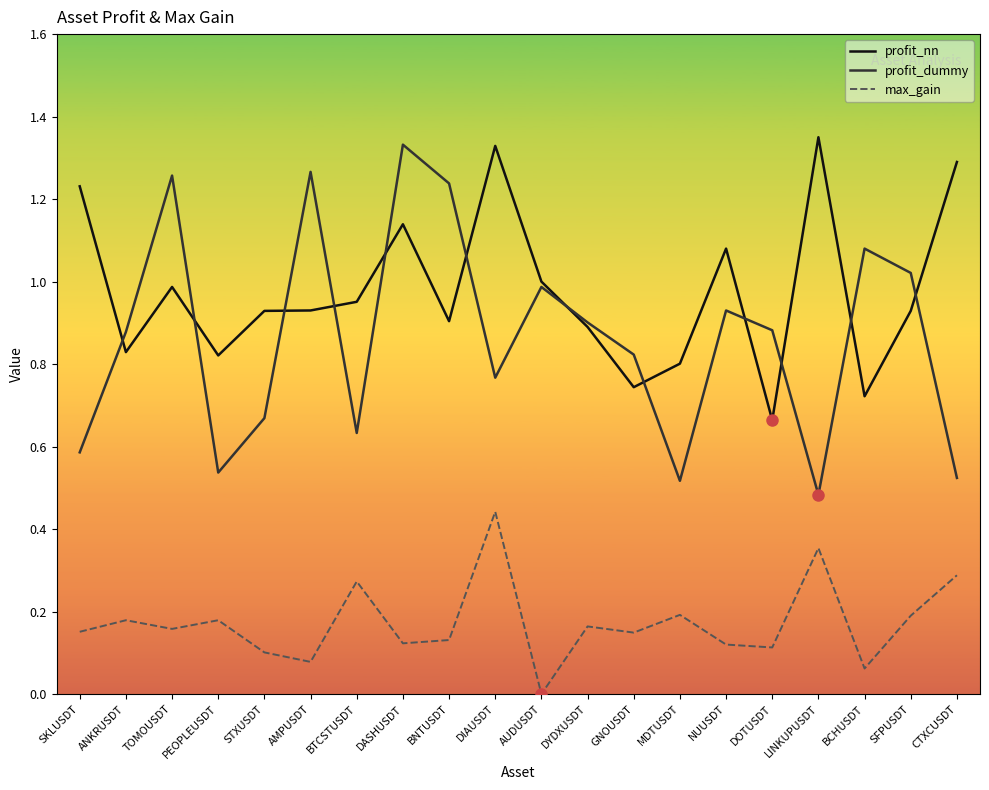

Which series has the largest total across all categories?

profit_nn